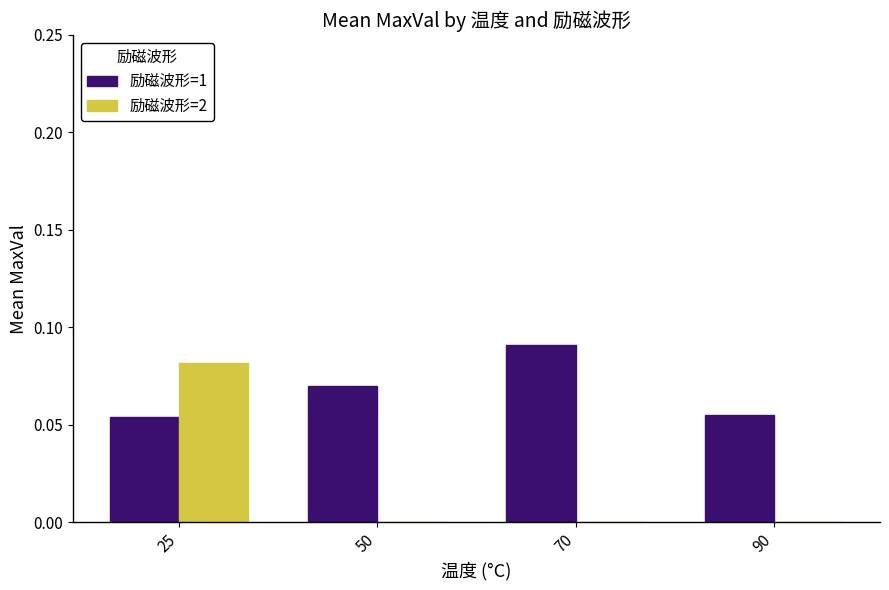

At which label does 励磁波形=2 reach its peak?

25